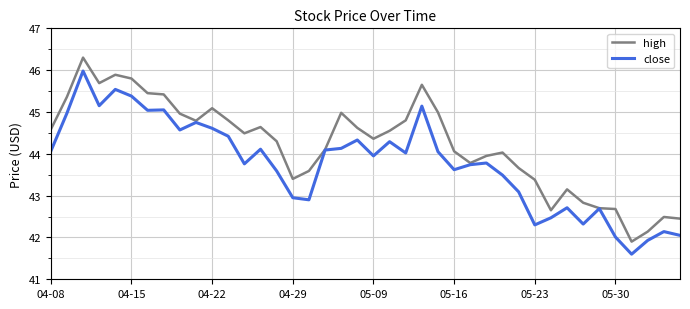

List the series in order of their overall mean, lowest first.

close, high